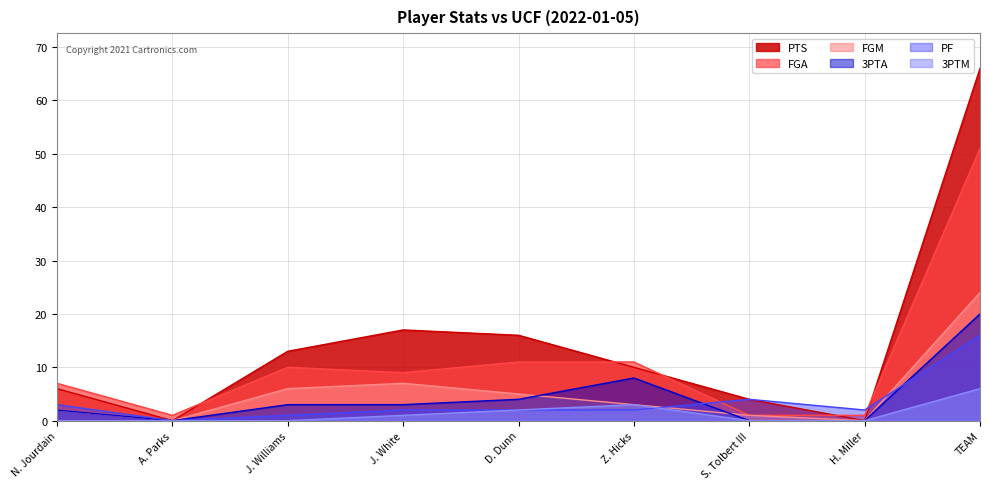

What is the value of the FGM point at the 3rd from the left?

6